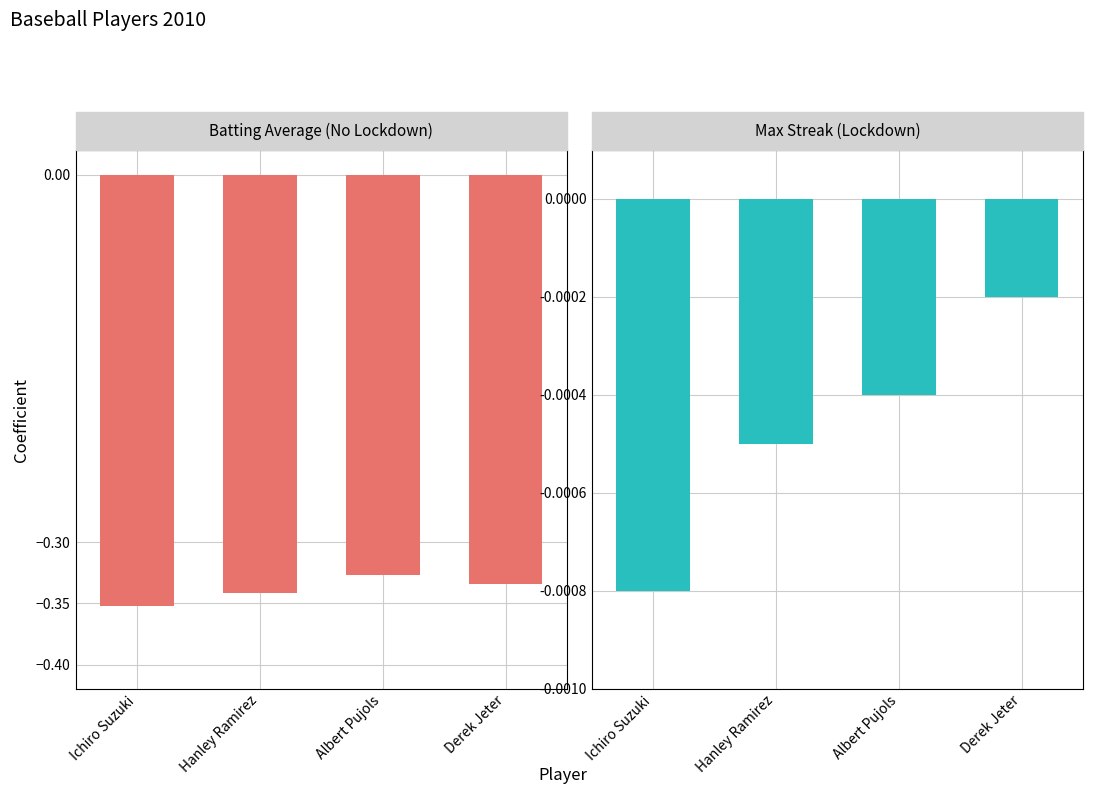

List the series in order of their peak value, lowest first.

Batting Average1, Max Streak